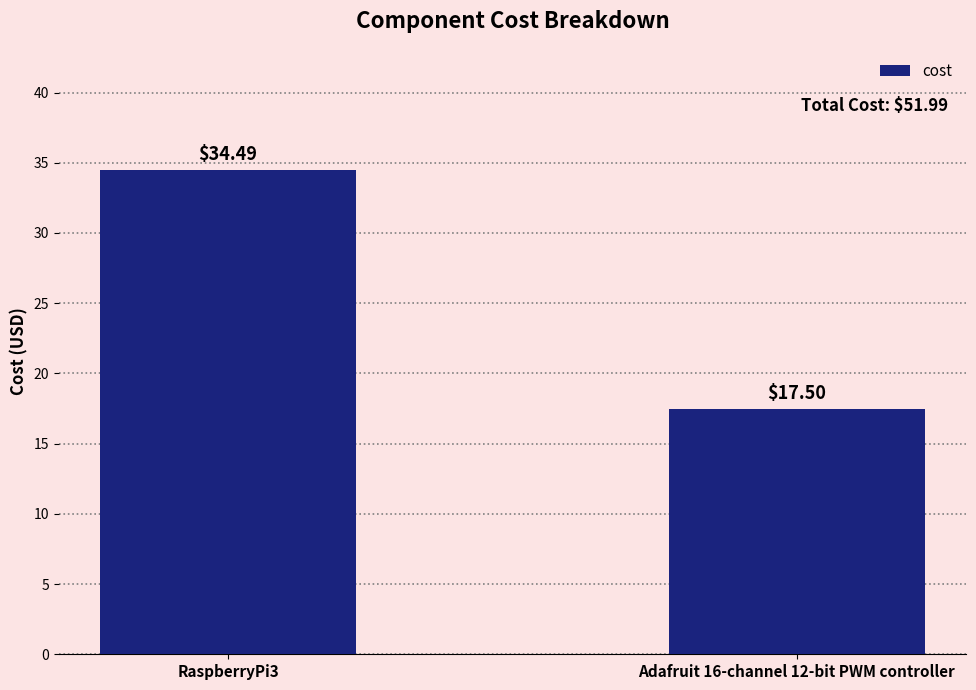

Reading right to left, list all the values displayed in this chart.

Adafruit 16-channel 12-bit PWM controller=17.5	RaspberryPi3=34.5